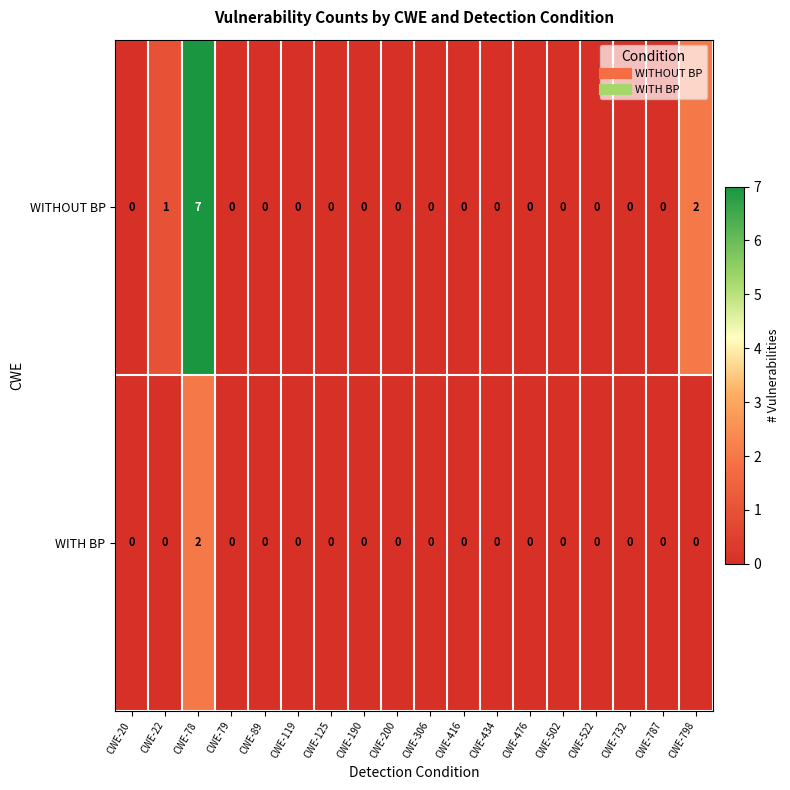

At which label does WITHOUT BP reach its peak?

CWE-78